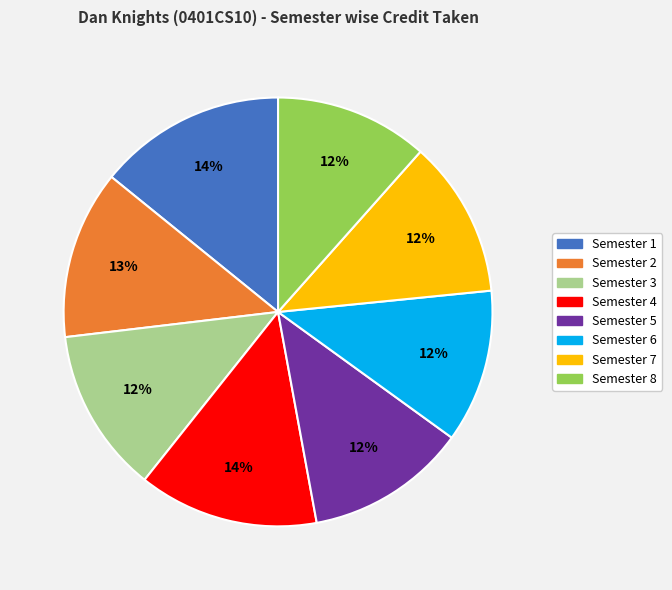

To the nearest percent, what is the combined percentage of Semester 2 and Semester 3?

25%